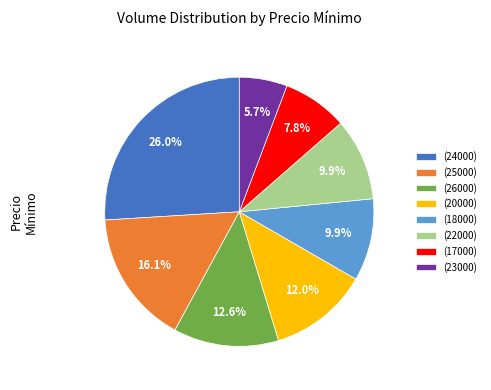

Between (26000) and (20000), which is larger?

(26000)